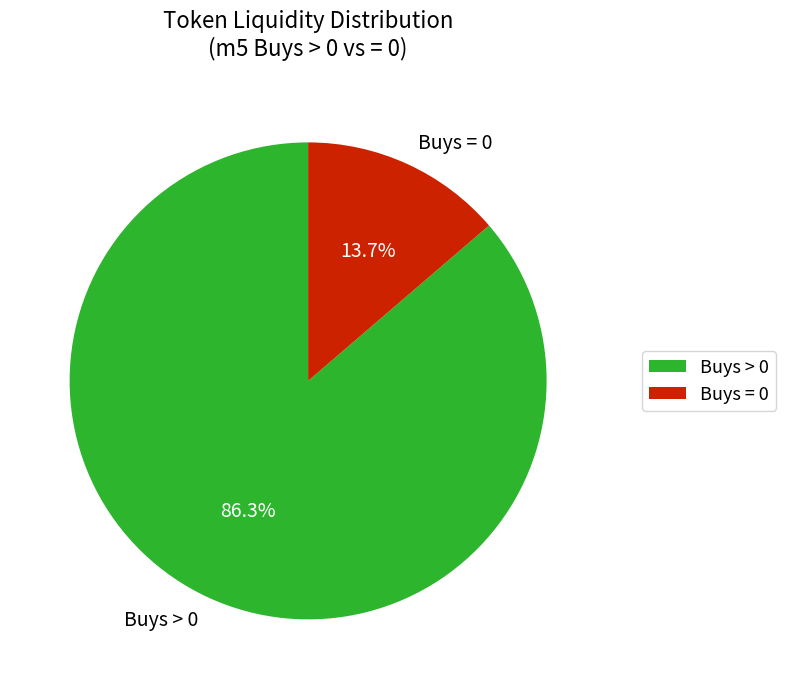

Which category accounts for the majority?

Buys > 0